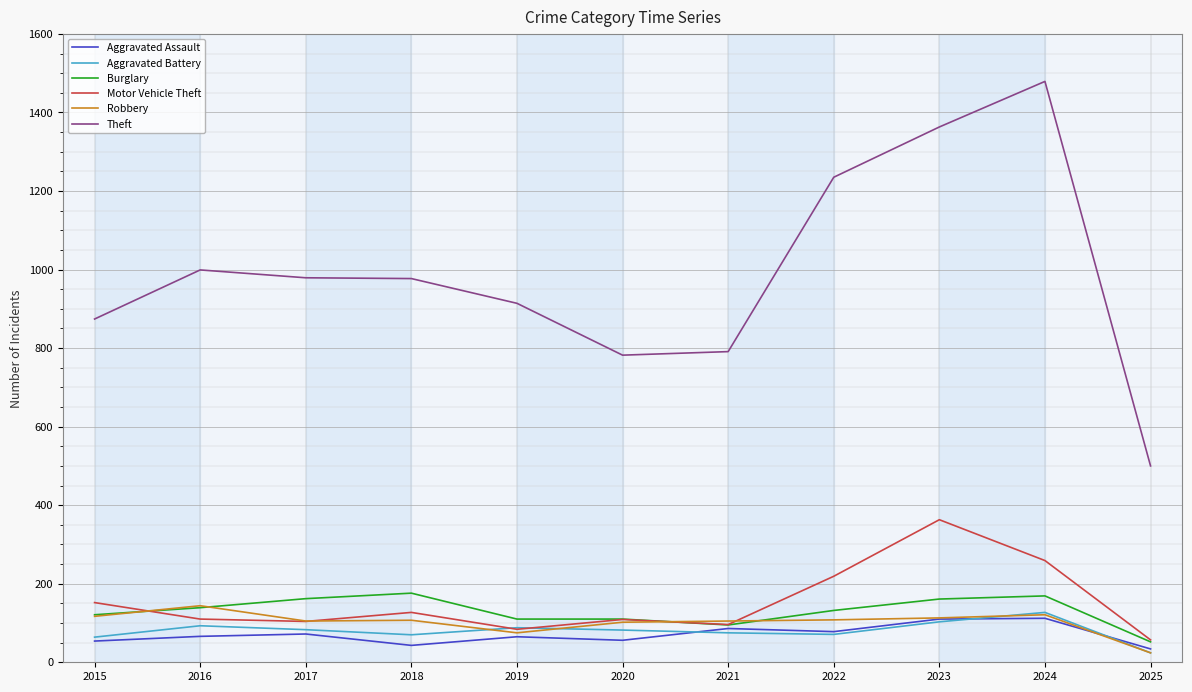

What is the spread (max minus min) of values at 2015?

820